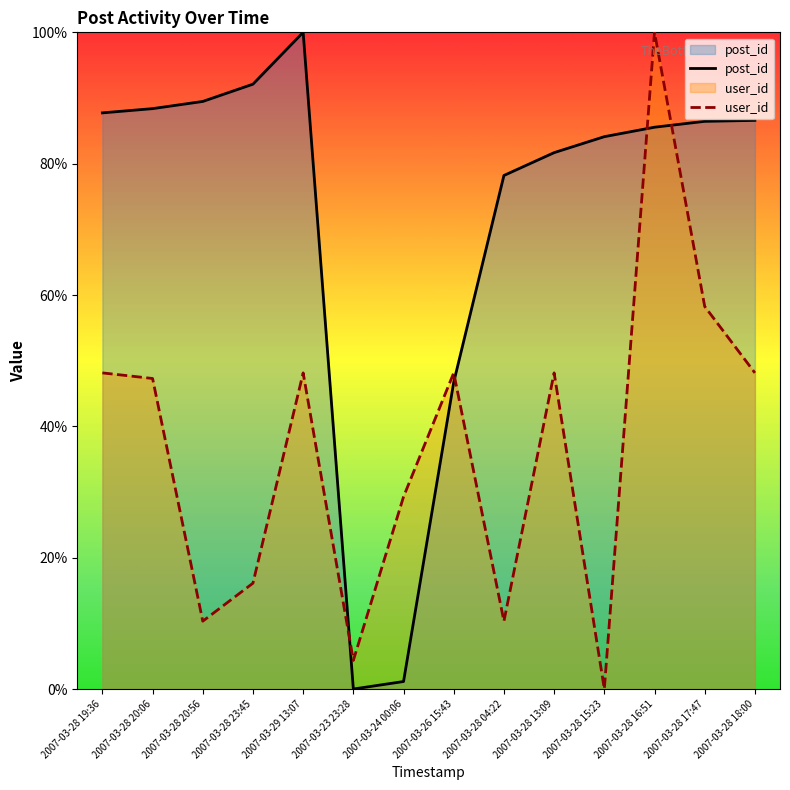

List the labels in order of user_id value, smallest first.

2007-03-28 15:23, 2007-03-23 23:28, 2007-03-28 20:56, 2007-03-28 04:22, 2007-03-28 23:45, 2007-03-24 00:06, 2007-03-28 20:06, 2007-03-28 19:36, 2007-03-29 13:07, 2007-03-26 15:43, 2007-03-28 13:09, 2007-03-28 18:00, 2007-03-28 17:47, 2007-03-28 16:51